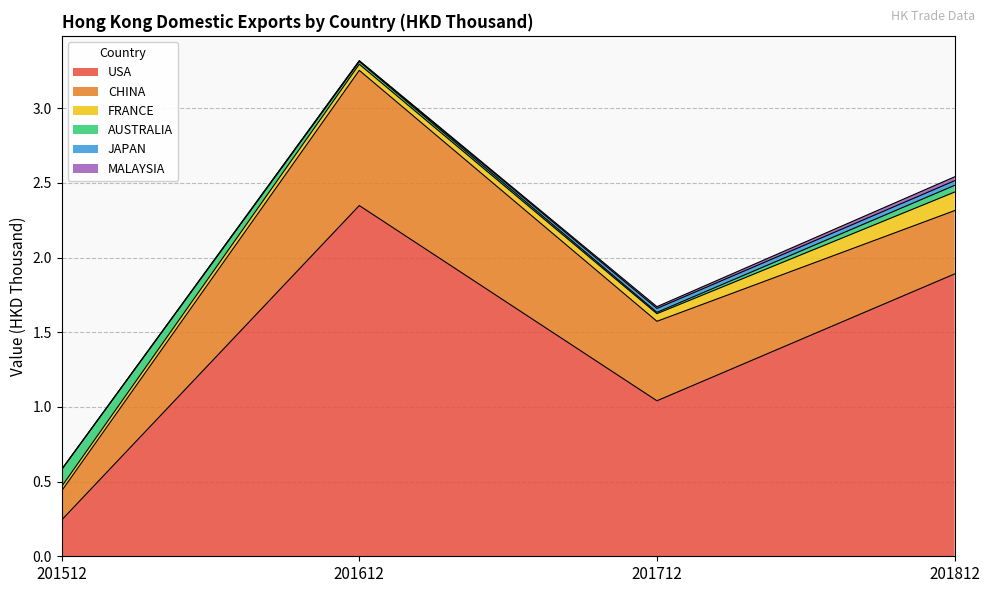

Where do FRANCE and AUSTRALIA first cross each other?

201512 and 201612